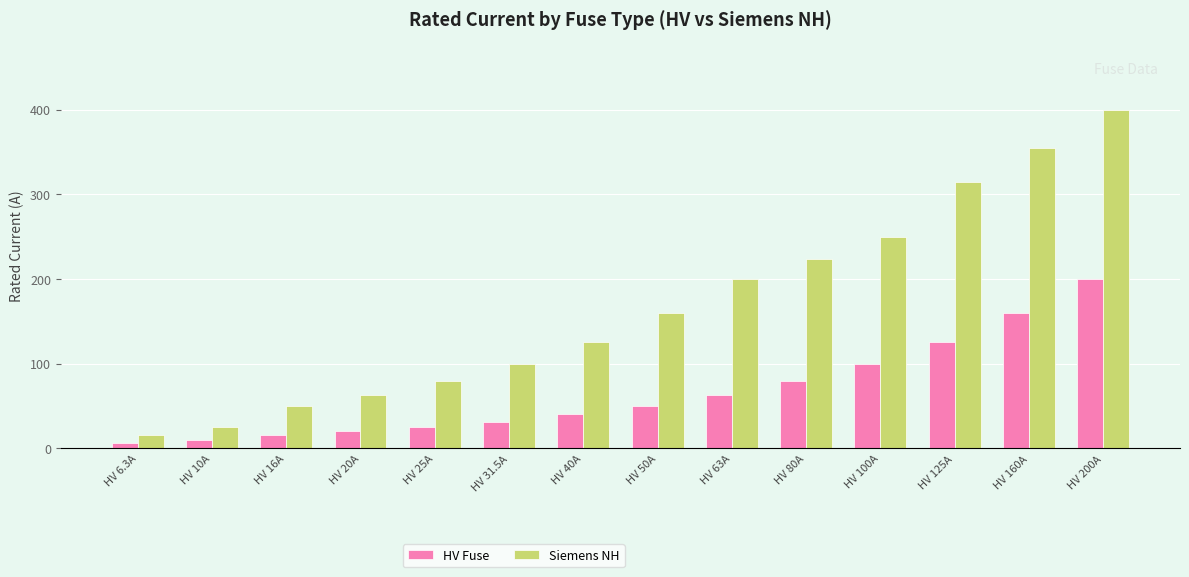

At HV 10A, list the series in order from smallest to largest.

HV Fuse, Siemens NH